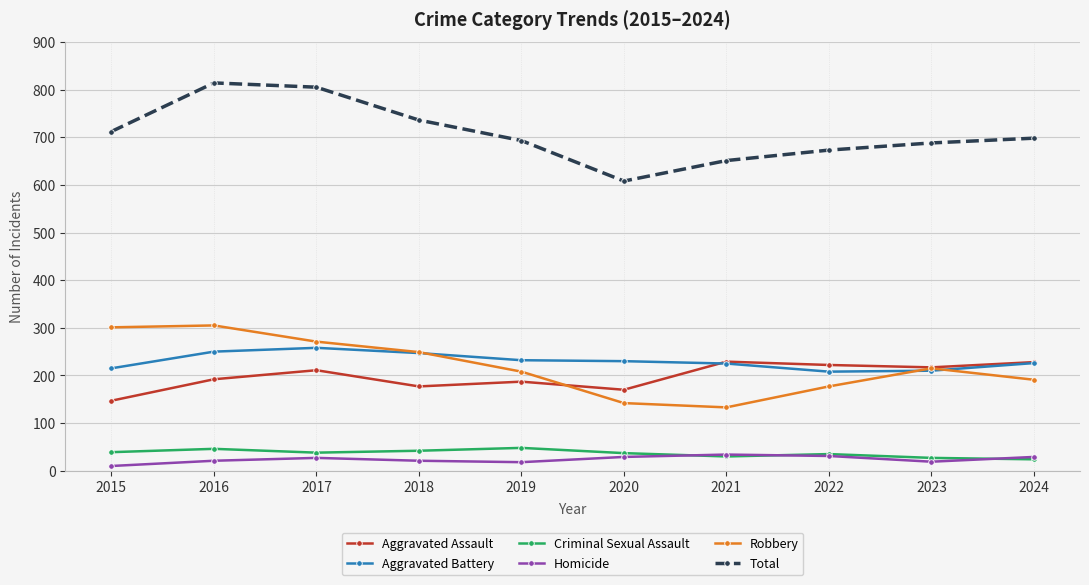

What are all the series names shown in the legend?

Aggravated Assault, Aggravated Battery, Criminal Sexual Assault, Homicide, Robbery, Total